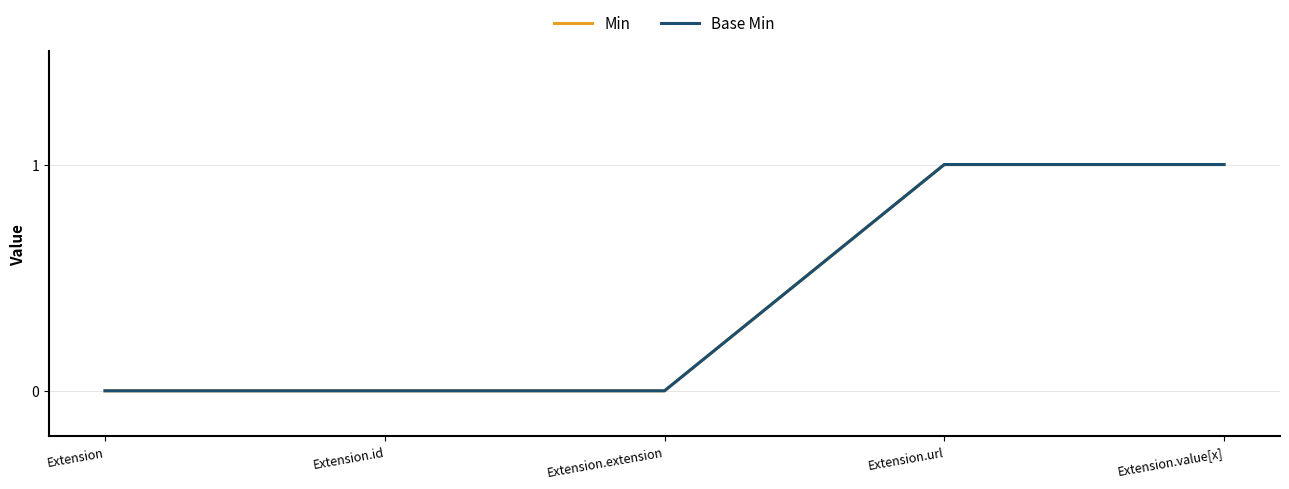

Does the chart have visible grid lines?

Yes